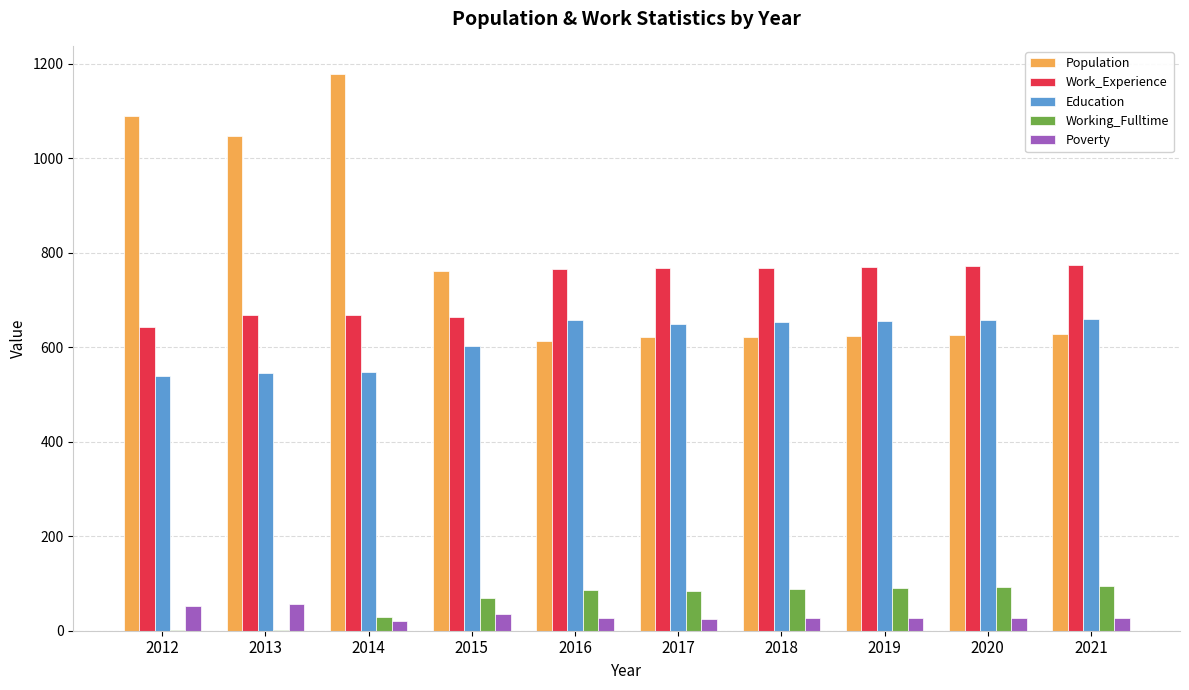

The value of Population at 2019 is 624. True or false?

True